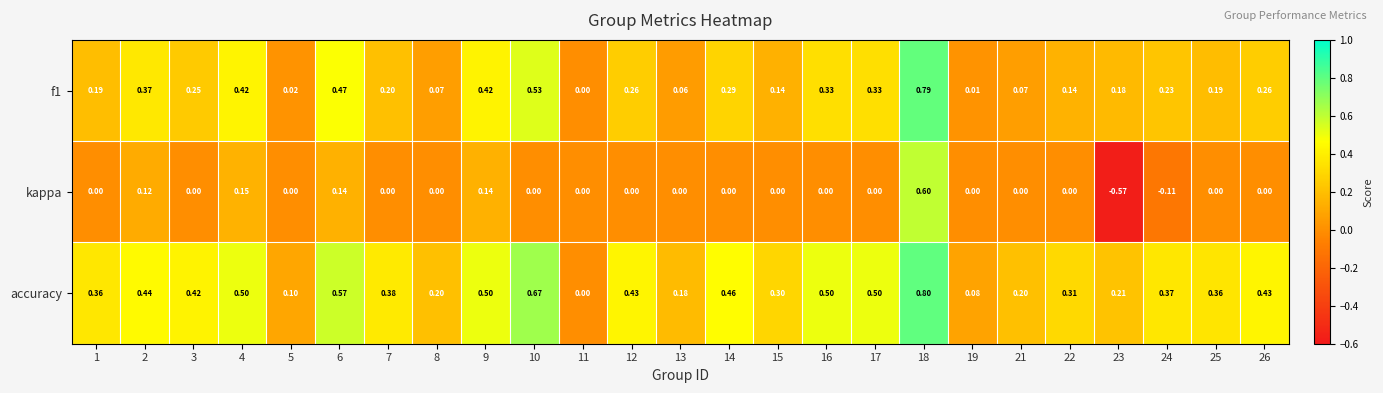

Is the value of accuracy at 14 greater than the value of kappa at 19?

Yes